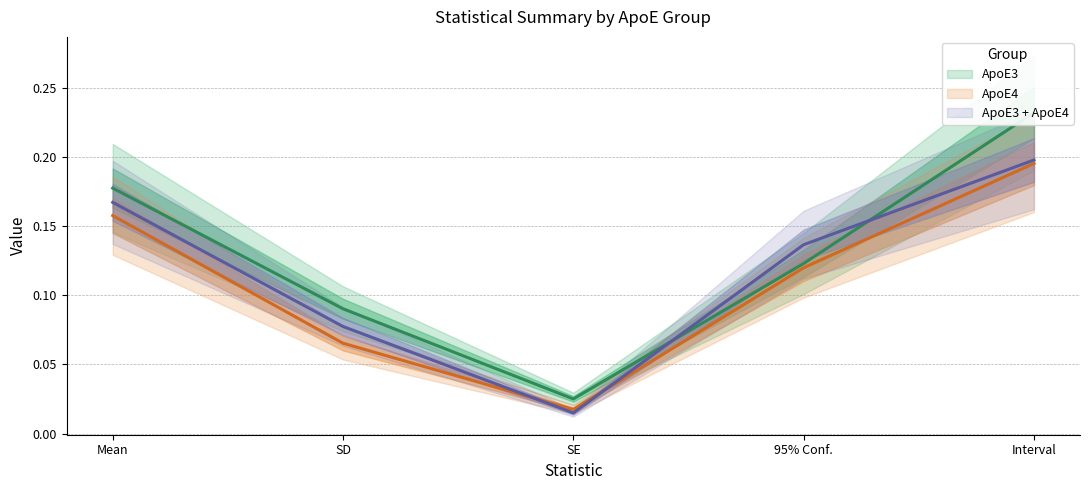

Reading left to right, what are all the values shown in this chart?

ApoE3: Mean=0.2	SD=0.1	SE=0.0	95% Conf.=0.1	Interval=0.2
ApoE4: Mean=0.2	SD=0.1	SE=0.0	95% Conf.=0.1	Interval=0.2
ApoE3 + ApoE4: Mean=0.2	SD=0.1	SE=0.0	95% Conf.=0.1	Interval=0.2